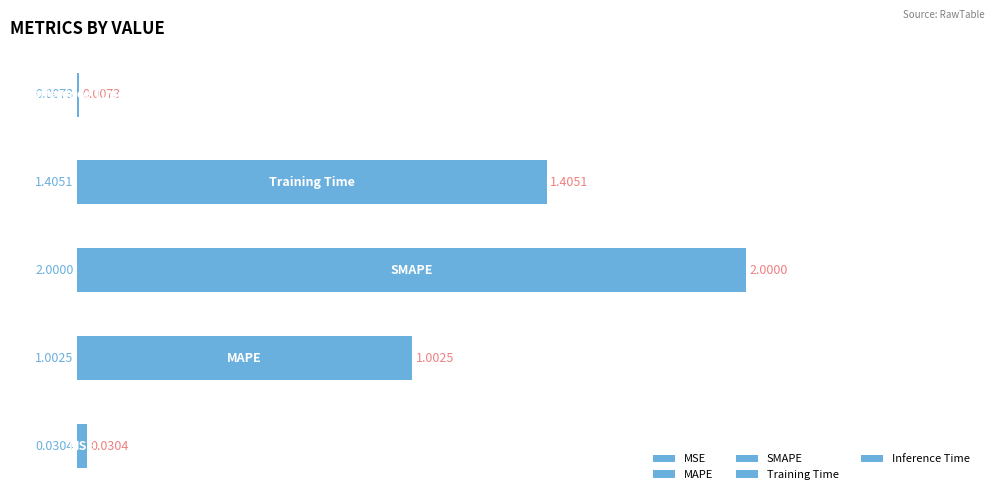

At which label does the data first exceed 1?

MAPE